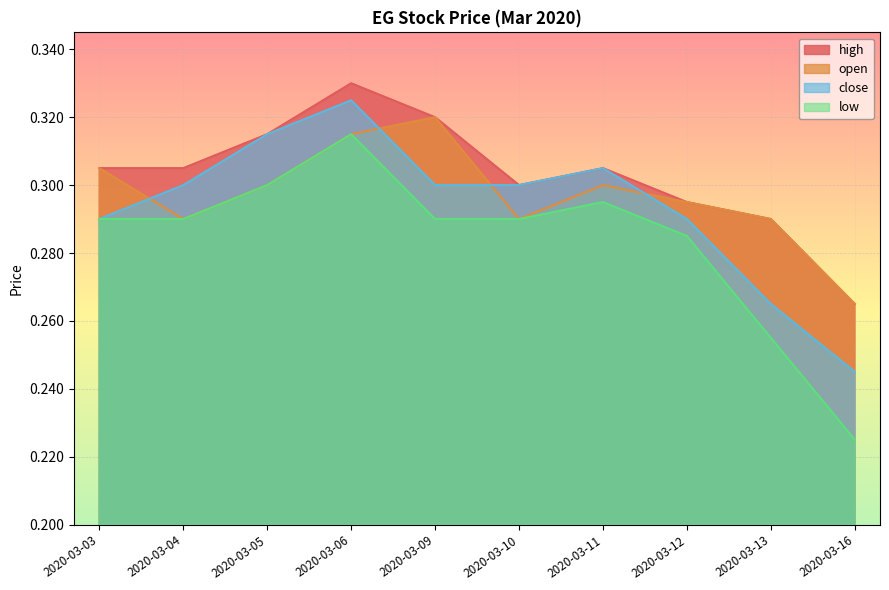

True or false: high and low cross at least once.

False